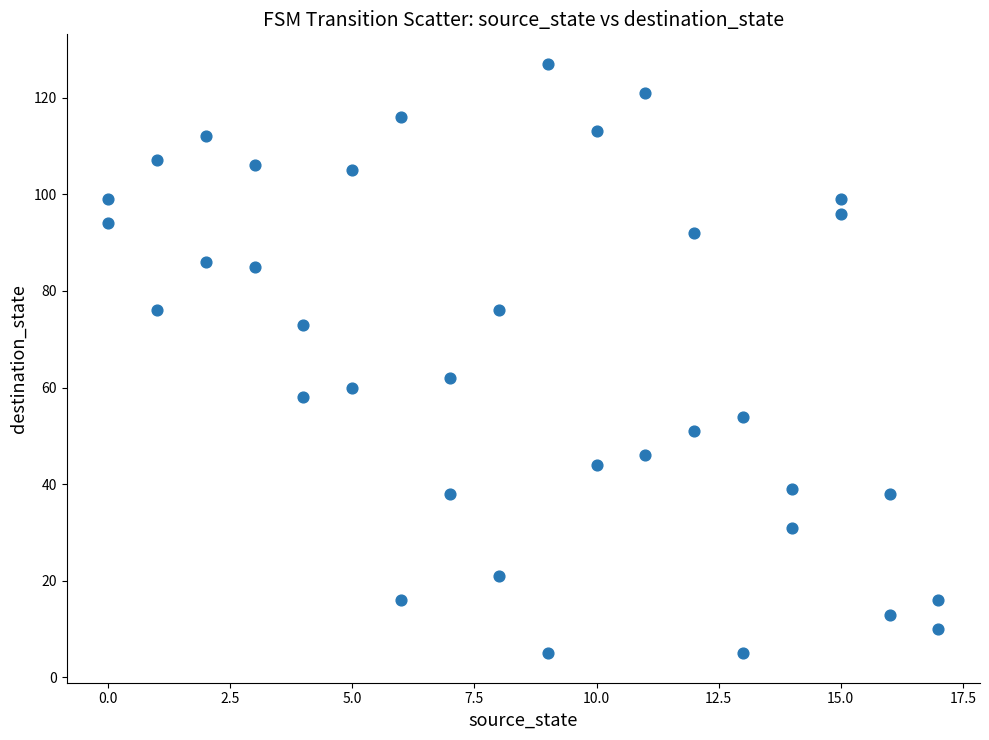

What is the range of X values (max minus min)?

17